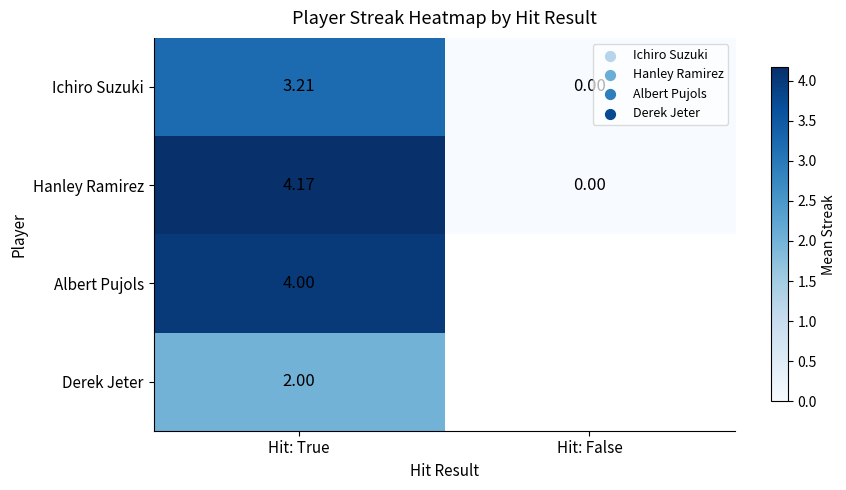

At Hit: True, list the series in order from smallest to largest.

Derek Jeter, Ichiro Suzuki, Albert Pujols, Hanley Ramirez